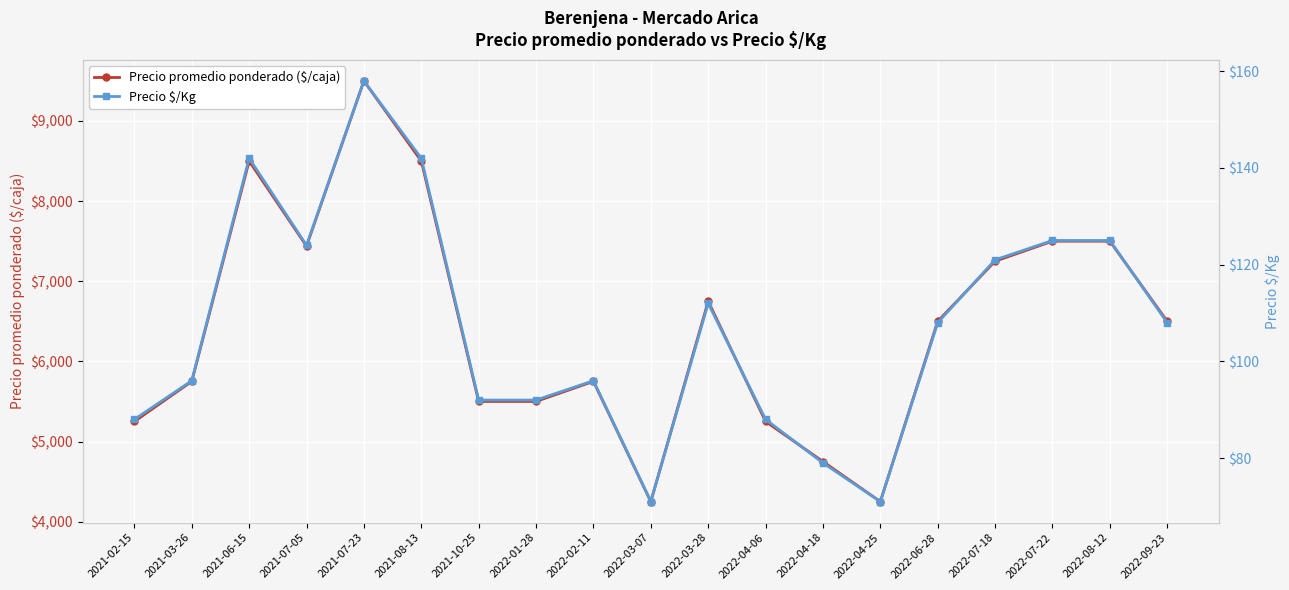

Is the value of Precio $/Kg at 2022-01-28 greater than the value of Precio promedio ponderado ($/caja) at 2021-07-23?

No